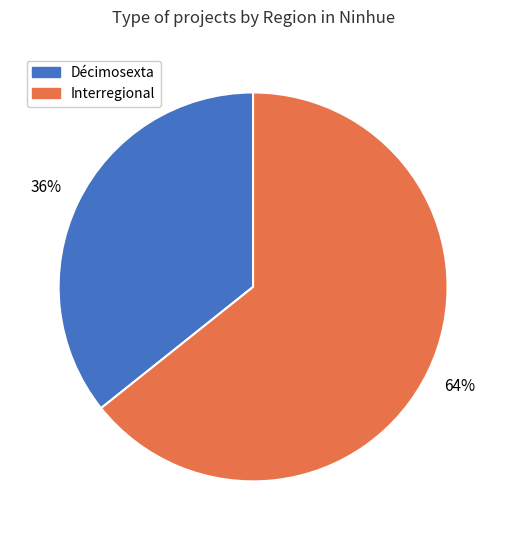

How many segments does this pie chart have?

2